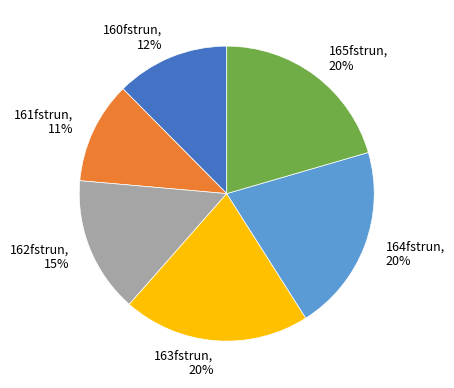

Combined, do 165fstrun and 161fstrun account for over 50%?

No